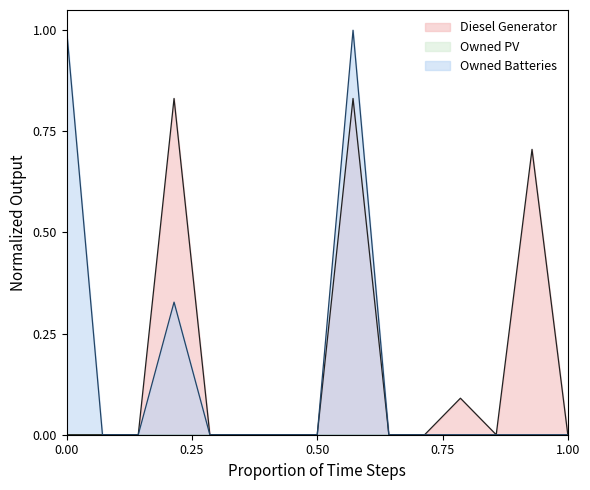

Does the chart display data point markers on the line(s)?

No